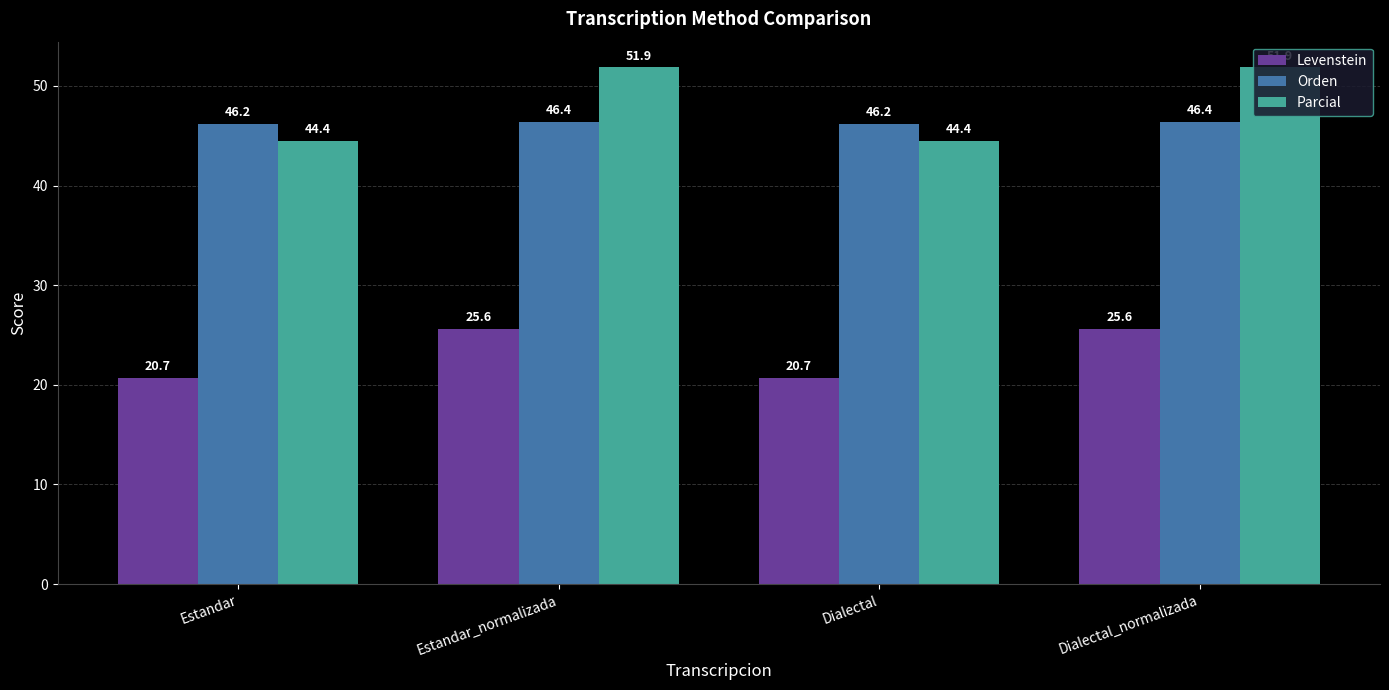

How many data points does each series have?

4